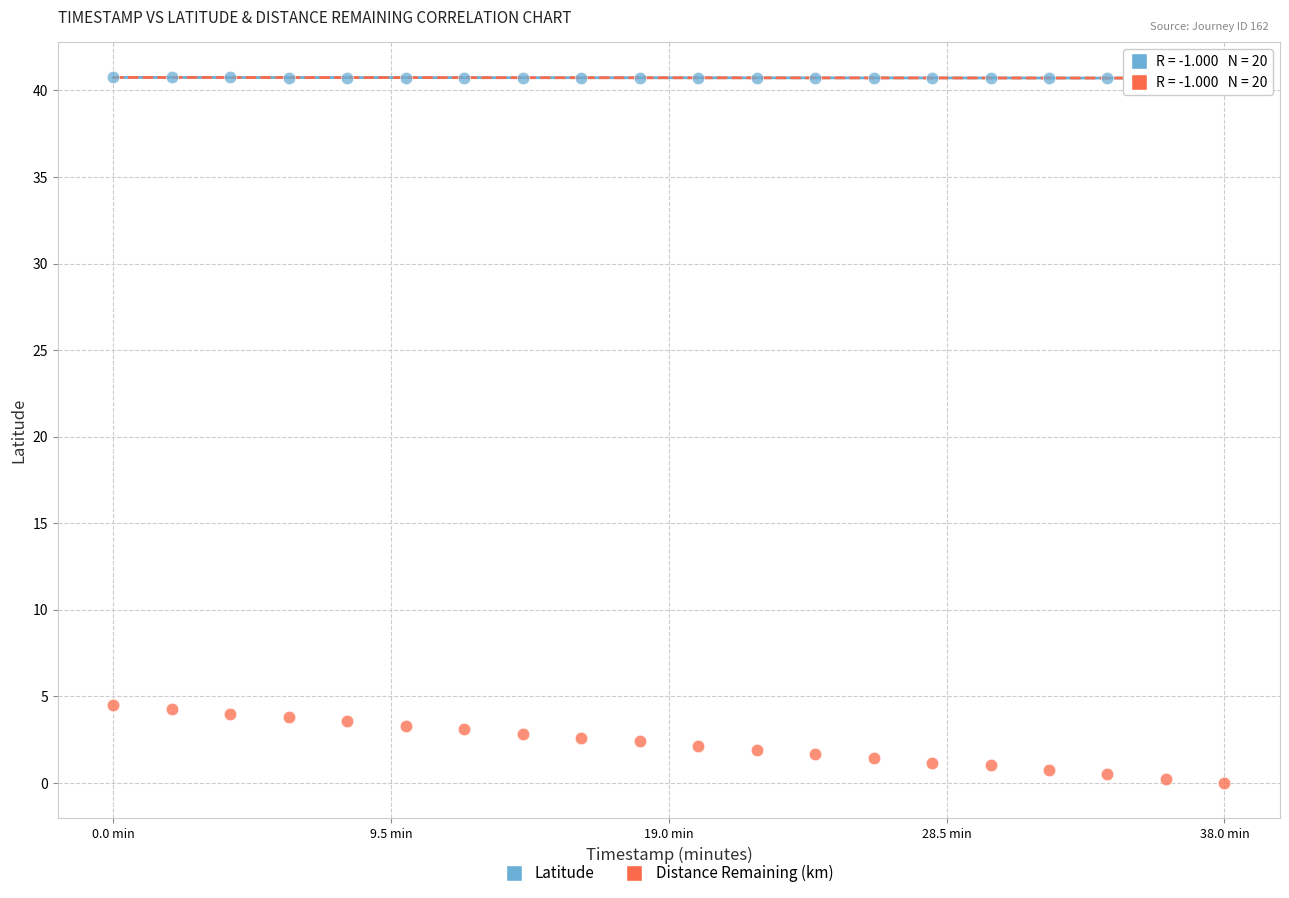

Which series has the widest spread of Y values?

Distance Remaining (km)